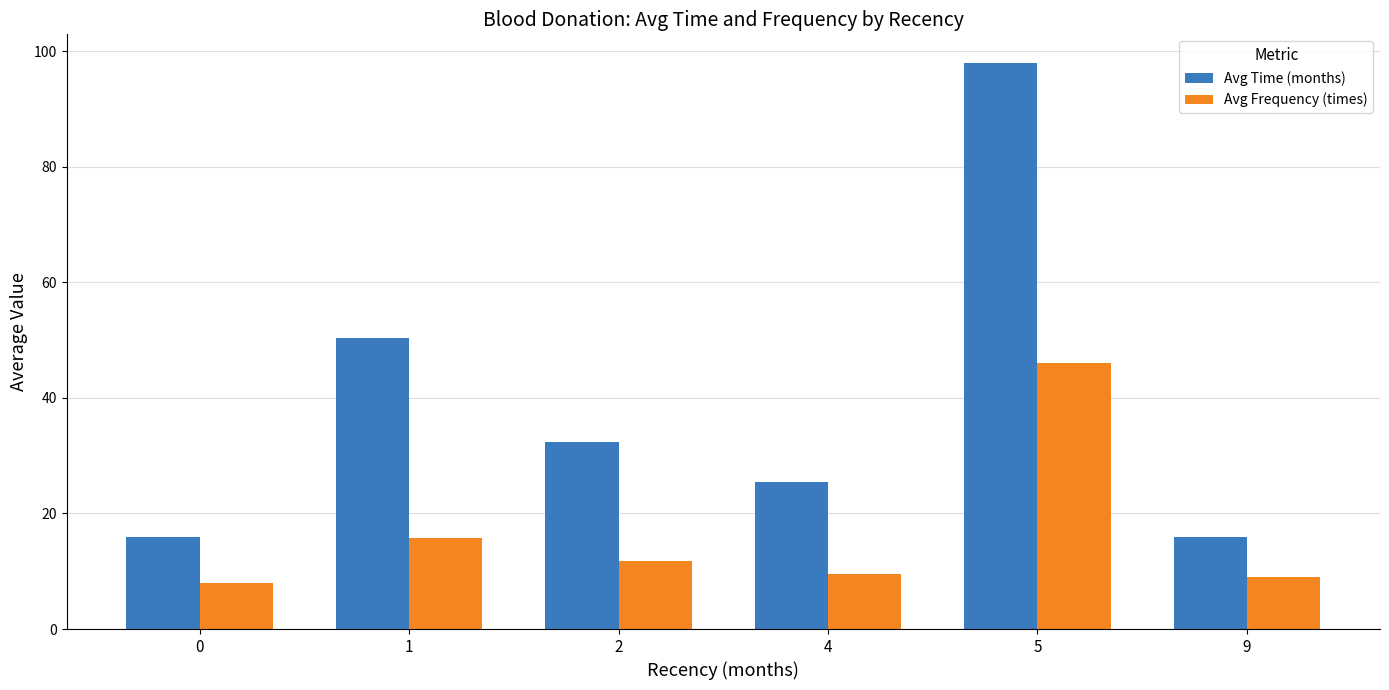

At which category is the sum across all series the highest?

5